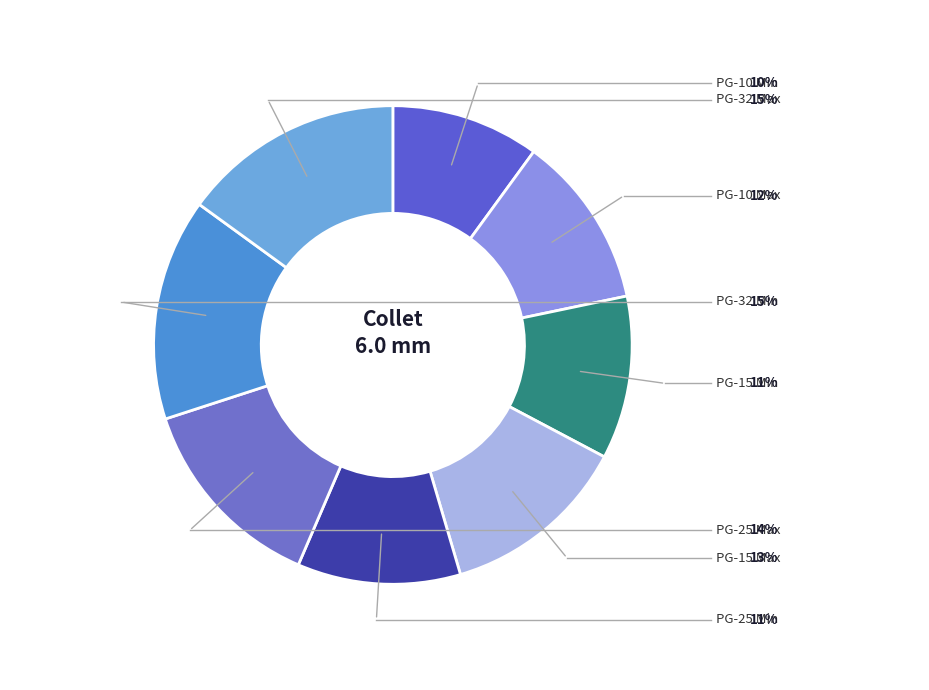

To the nearest percent, what is the difference between the largest and smallest slice percentages?

5%